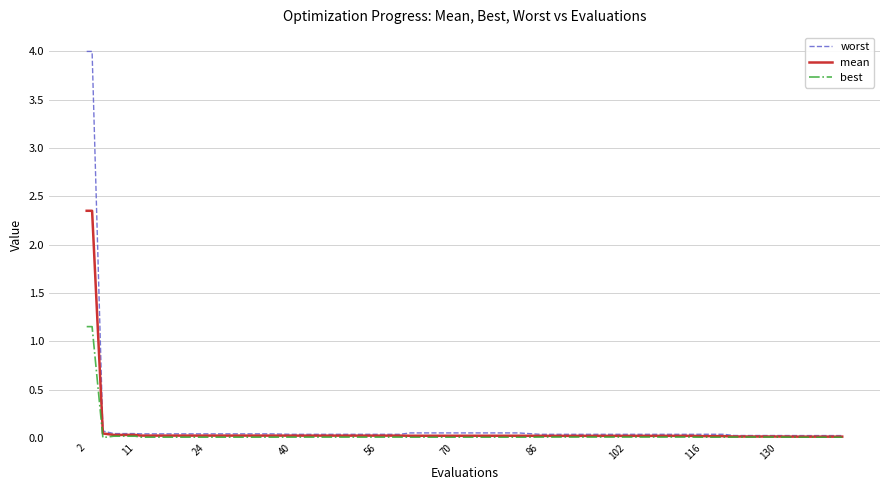

Count the number of categories in the chart.

40